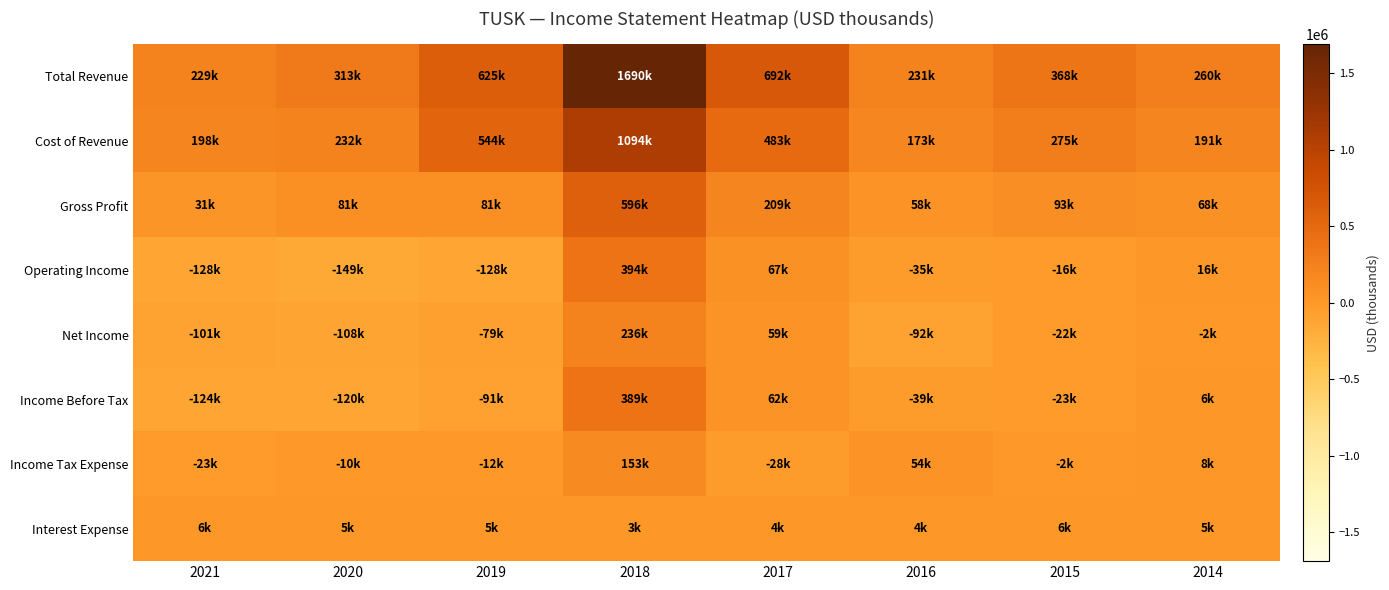

Reading right to left, transcribe all the data shown in this chart.

Total Revenue: 2014=259500	2015=367900	2016=230600	2017=691500	2018=1690100	2019=625000	2020=313100	2021=229000
Cost of Revenue: 2014=191100	2015=274700	2016=173000	2017=482600	2018=1093800	2019=543800	2020=232000	2021=198300
Gross Profit: 2014=68500	2015=93300	2016=57600	2017=208900	2018=596300	2019=81200	2020=81100	2021=30600
Operating Income: 2014=15800	2015=-15800	2016=-34600	2017=66800	2018=394500	2019=-128400	2020=-149300	2021=-128200
Net Income: 2014=-2000	2015=-21800	2016=-92500	2017=59000	2018=236000	2019=-79000	2020=-107600	2021=-101400
Income Before Tax: 2014=5500	2015=-23400	2016=-38600	2017=61800	2018=389200	2019=-91100	2020=-119800	2021=-124300
Income Tax Expense: 2014=7500	2015=-1600	2016=53900	2017=-28200	2018=153200	2019=-12100	2020=-9800	2021=-22900
Interest Expense: 2014=4800	2015=5500	2016=4100	2017=4300	2018=3200	2019=5000	2020=5400	2021=6400